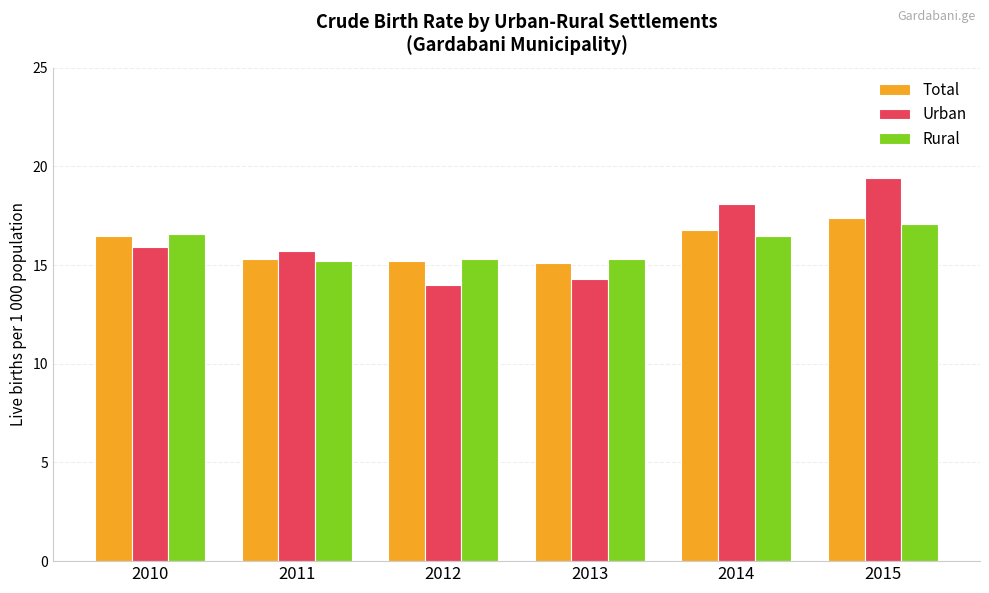

What is the spread (max minus min) of values at 2011?

0.5